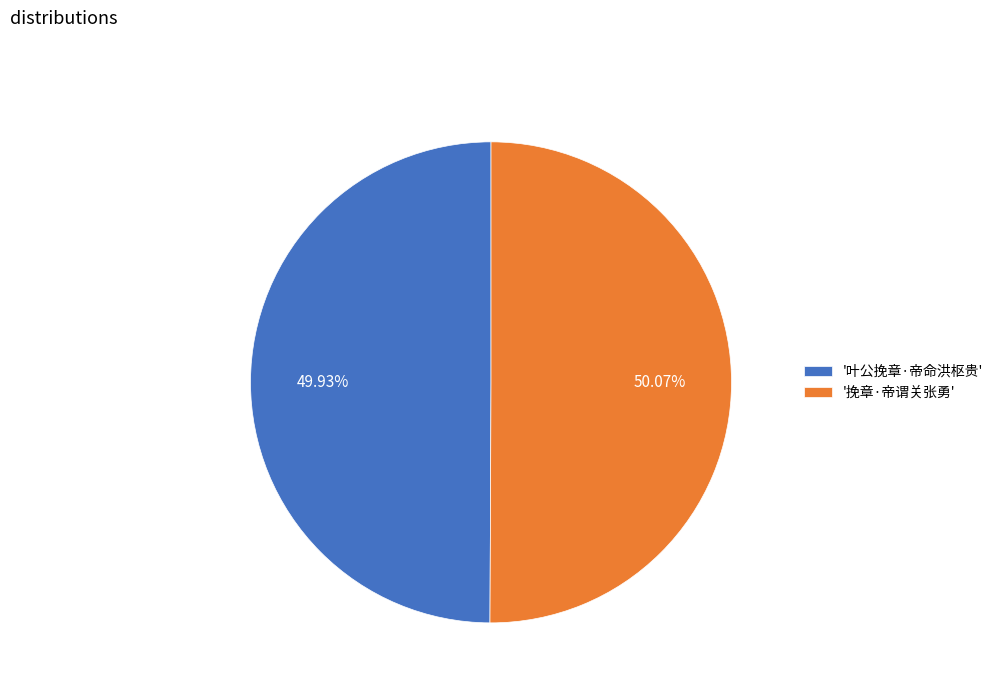

Does any single category account for the majority?

Yes